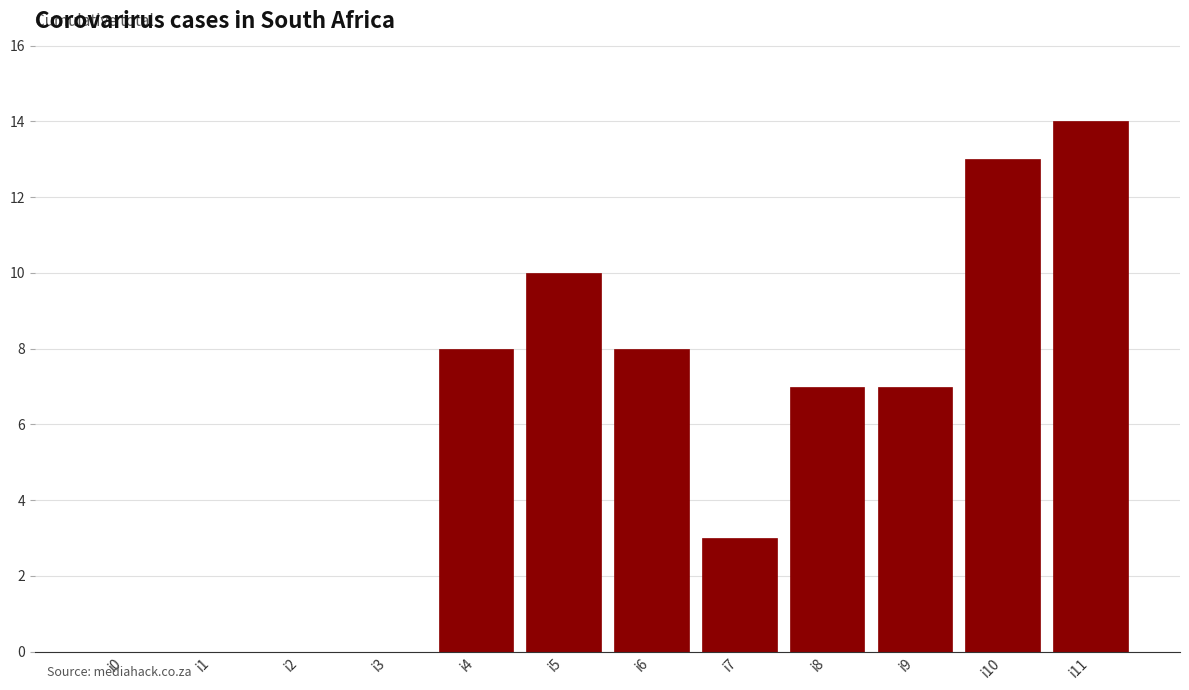

What is the change in value from i1 to i6?

+8